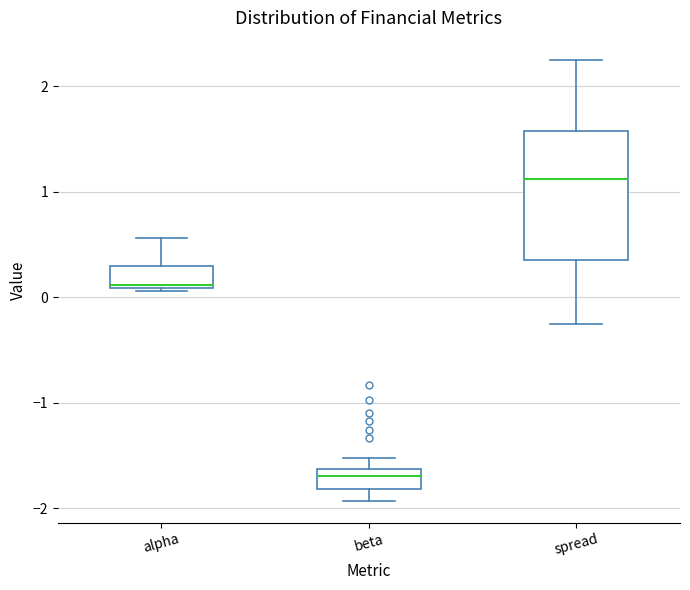

Reading left to right, transcribe this box plot: for each box, give where its median line is, the range the box spans, and where its two whiskers end, as read against the y-axis. The values are not printed on the chart, so give them approximately, as read against the axis.

alpha: median 0.1, box 0.1 to 0.3, whiskers 0.1 to 0.6
beta: median -1.7, box -1.8 to -1.6, whiskers -1.9 to -1.5
spread: median 1.1, box 0.3 to 1.6, whiskers -0.2 to 2.2